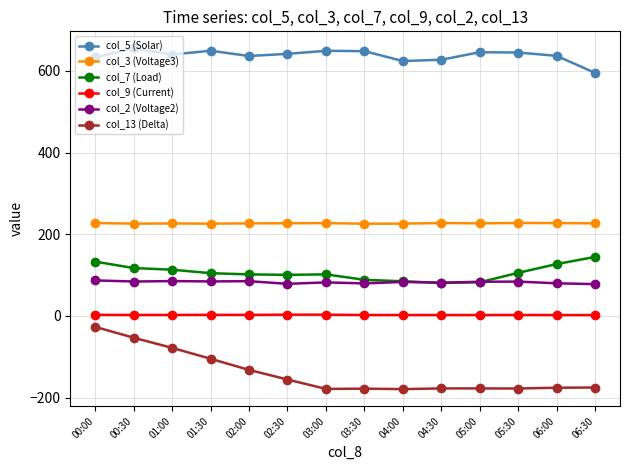

Which series has the largest range (max minus min)?

col_13 (Delta)